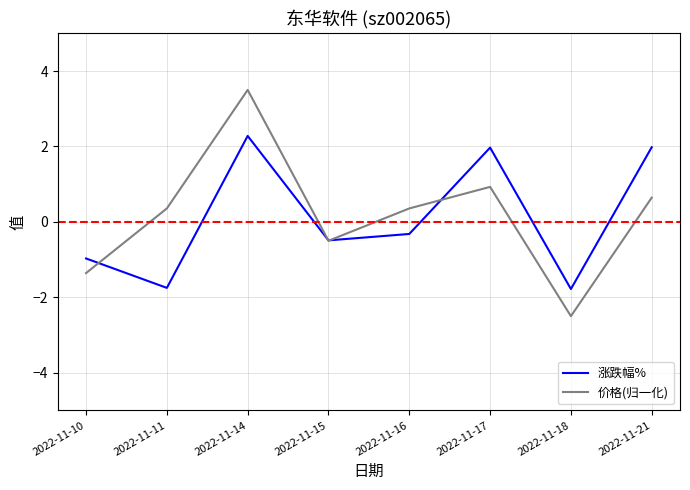

At how many categories does at least one series exceed 0?

5